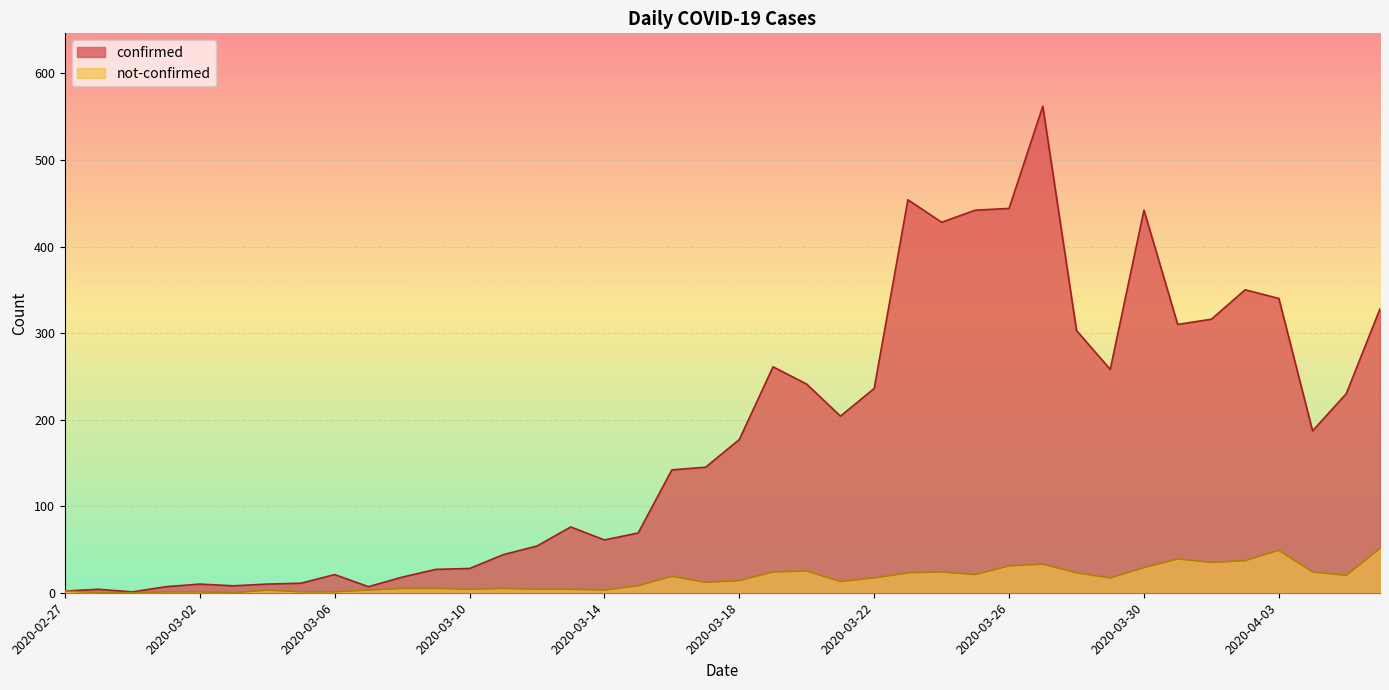

Count the number of data series in this chart.

2